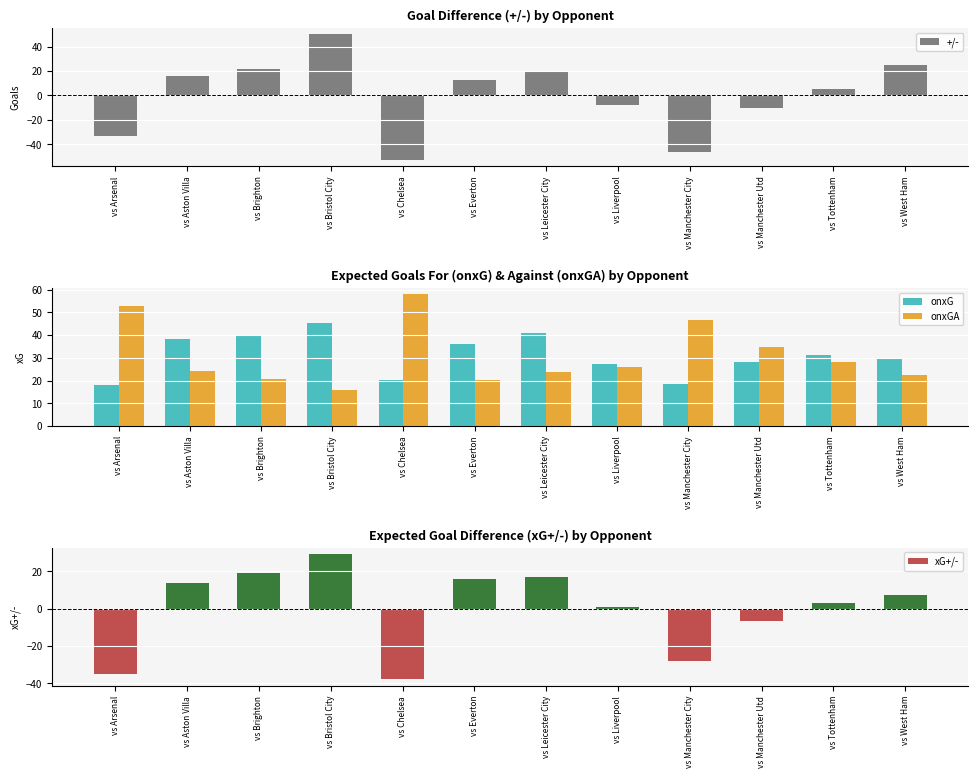

How many groups of bars are there?

12